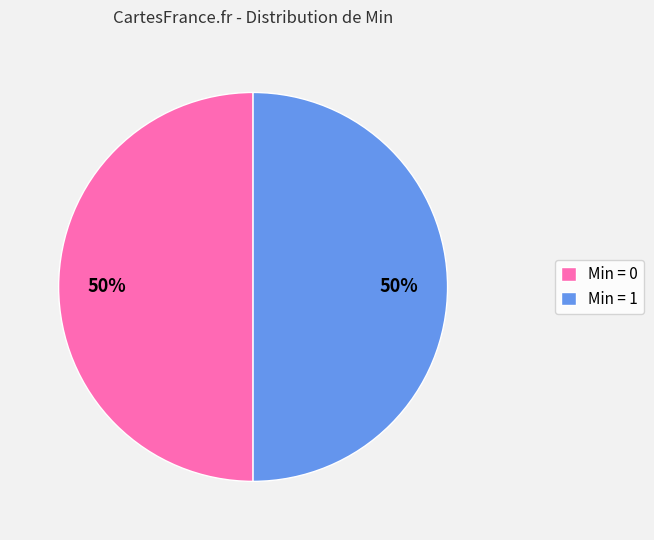

How many segments does this pie chart have?

2